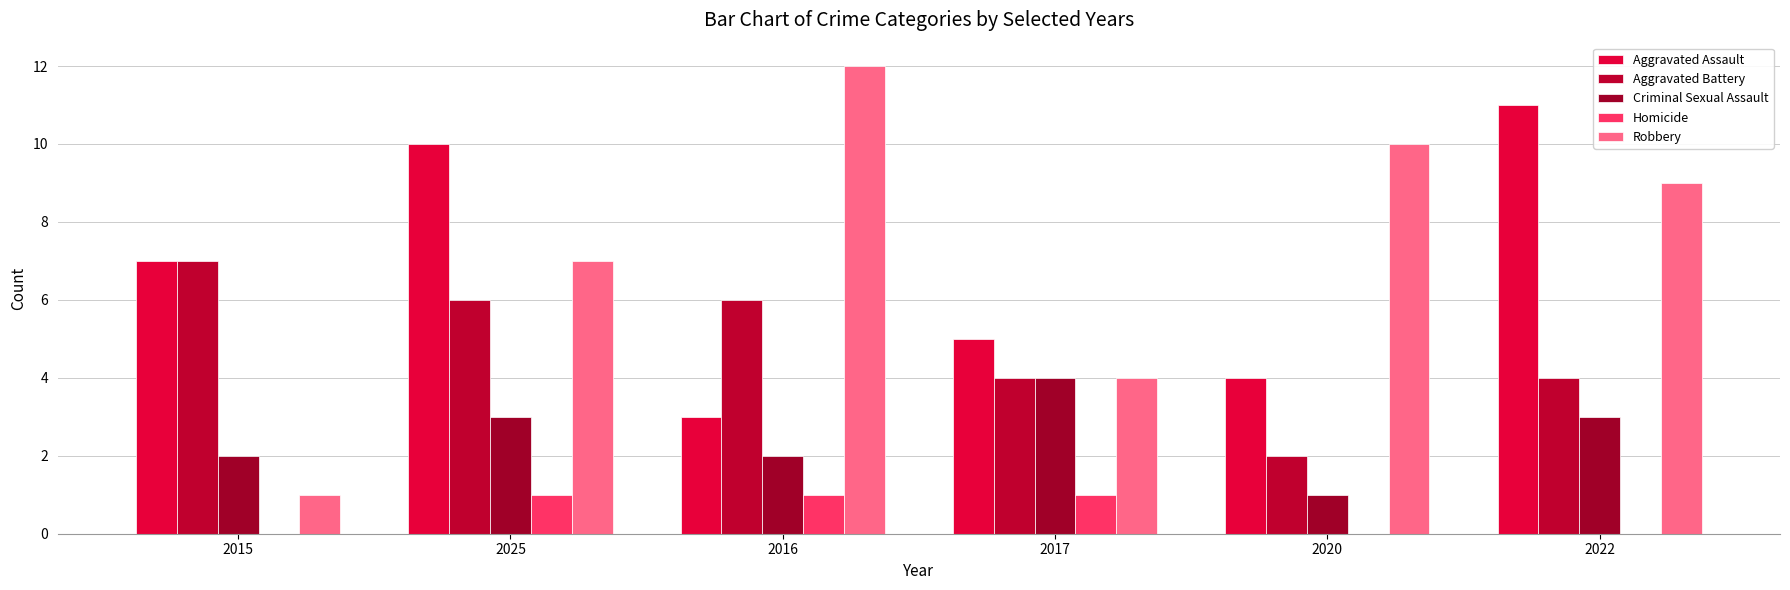

Which has a higher value, 2022 or 2025?

2022